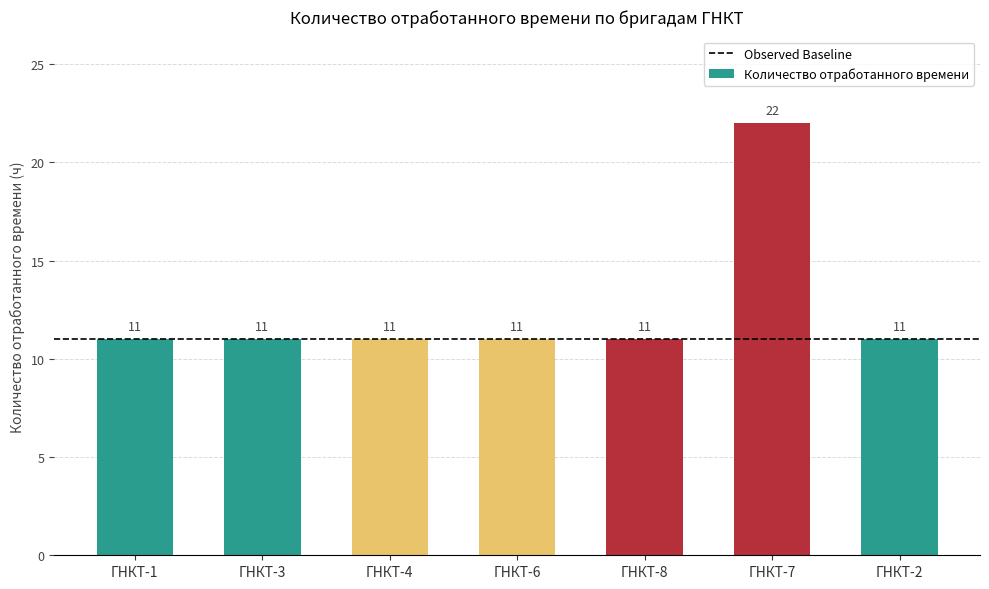

The value at ГНКТ-7 is 22. True or false?

True